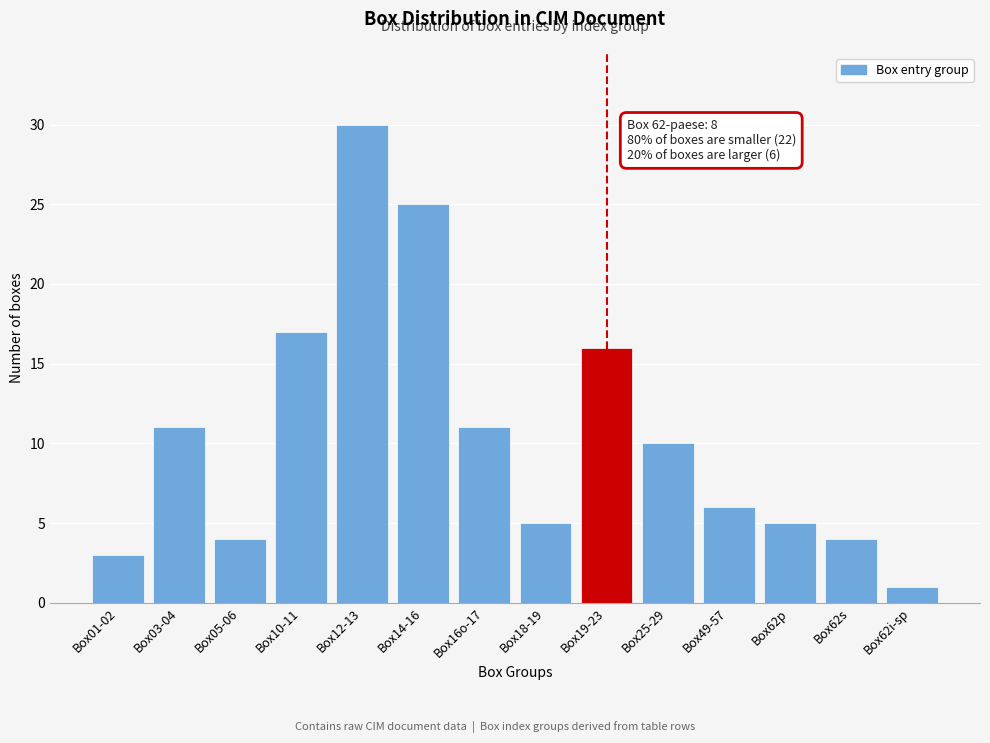

Reading left to right, extract all data points from this chart.

3	11	4	17	30	25	11	5	16	10	6	5	4	1